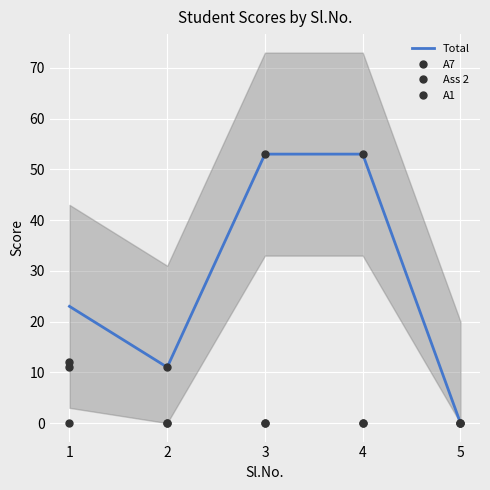

The A1 series shows 0 at 2. True or false?

True